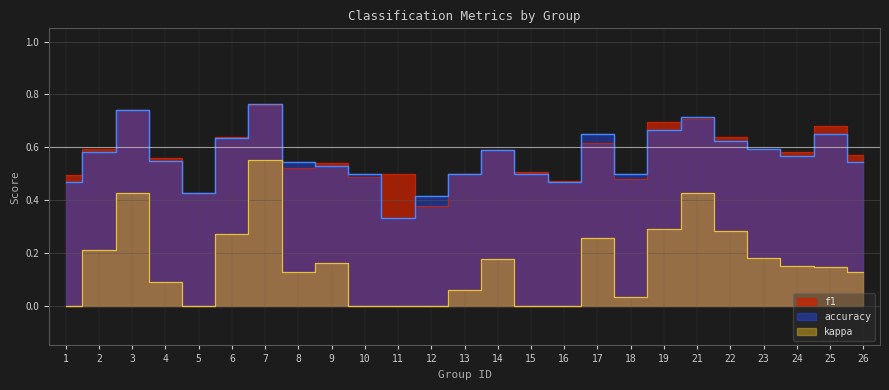

At which label does f1 reach its minimum?

12